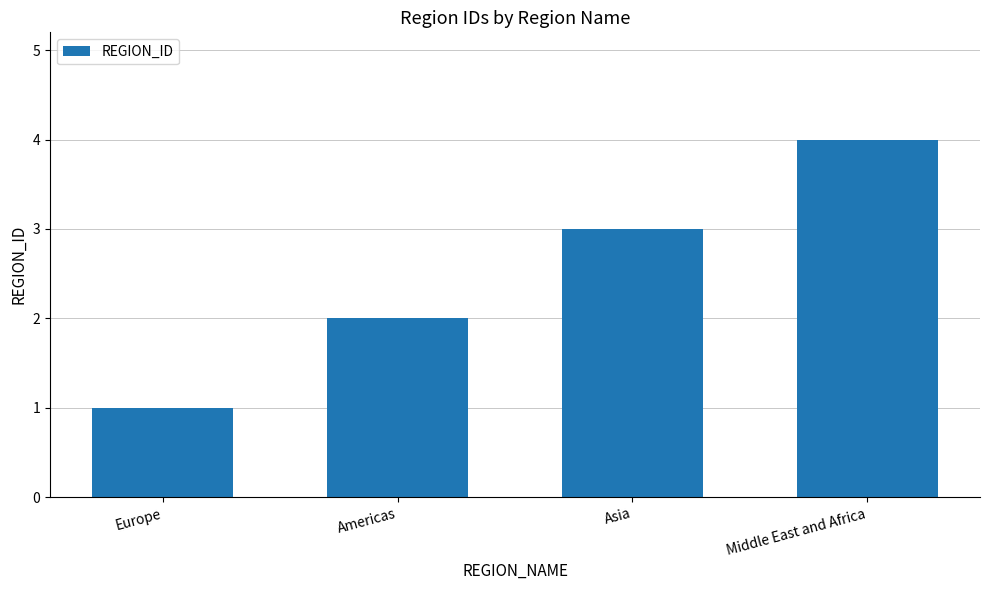

What is the difference between the values at Asia and Europe?

2